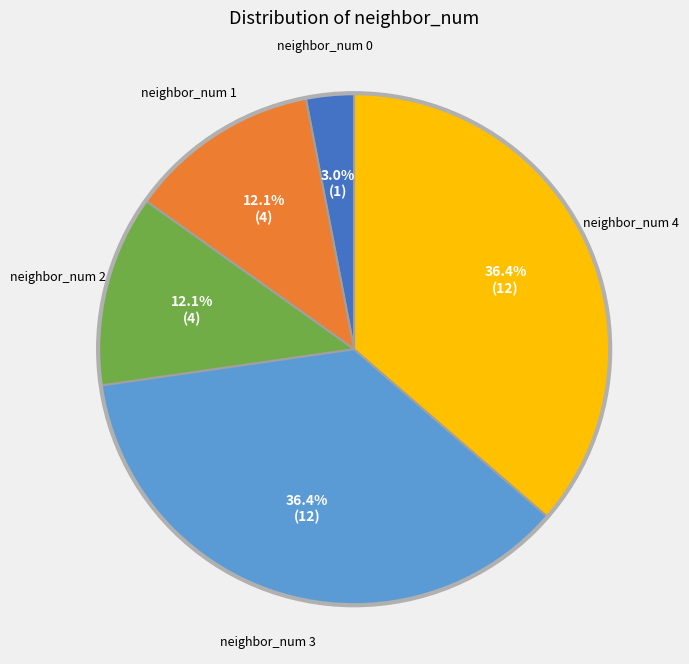

How many segments does this pie chart have?

5